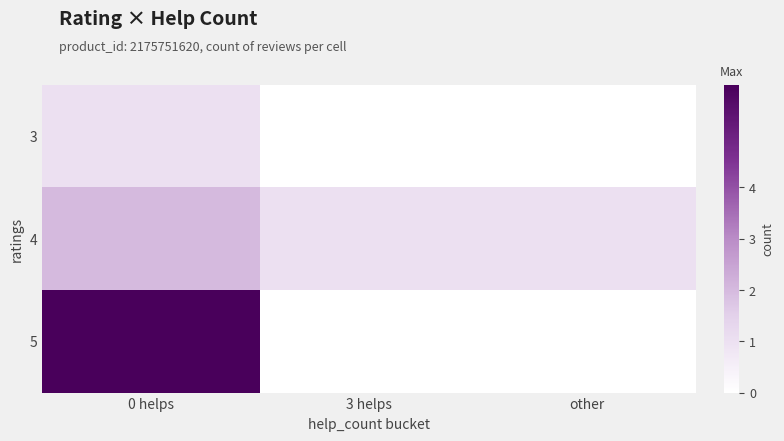

At how many categories does at least one series exceed 0?

3